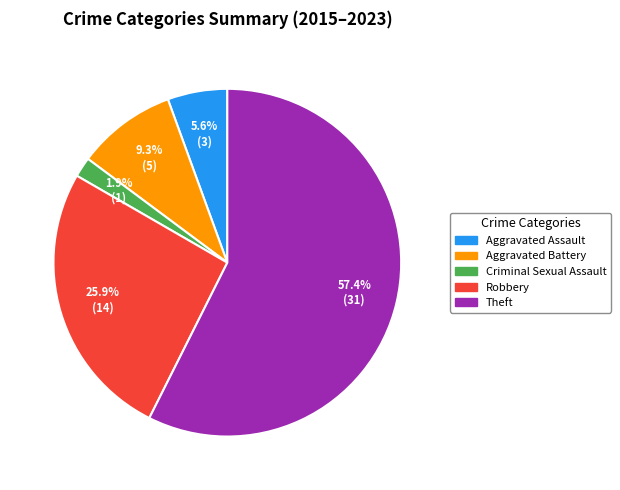

Is there any slice that represents more than half of the pie?

Yes